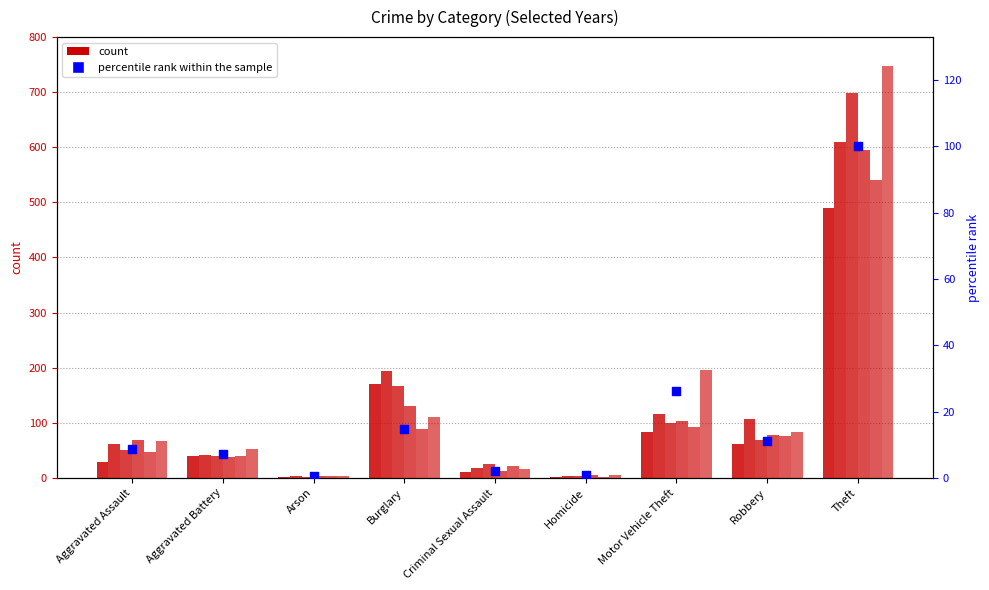

What is the change in value from Burglary to Motor Vehicle Theft?

+11.2